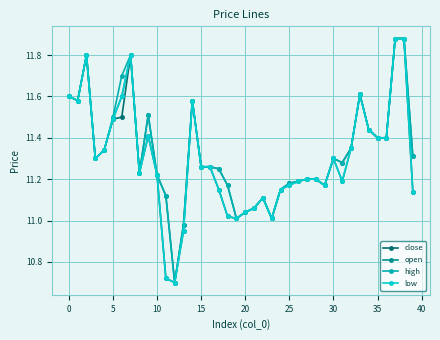

True or false: low has more than 0 points higher than both neighbors.

True